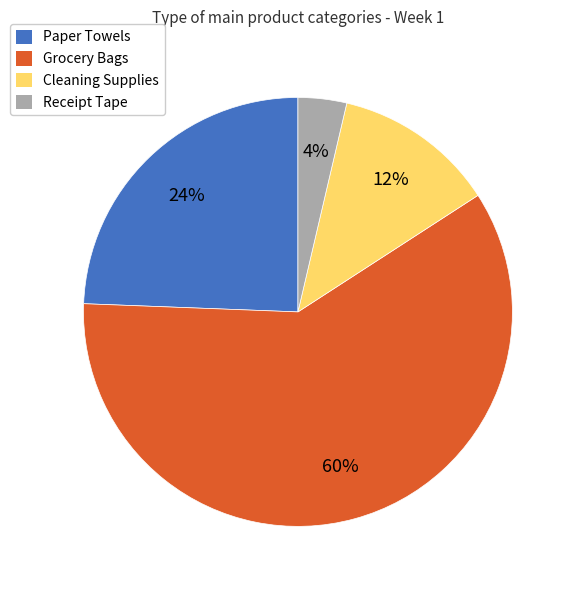

Count the number of slices in the pie.

4